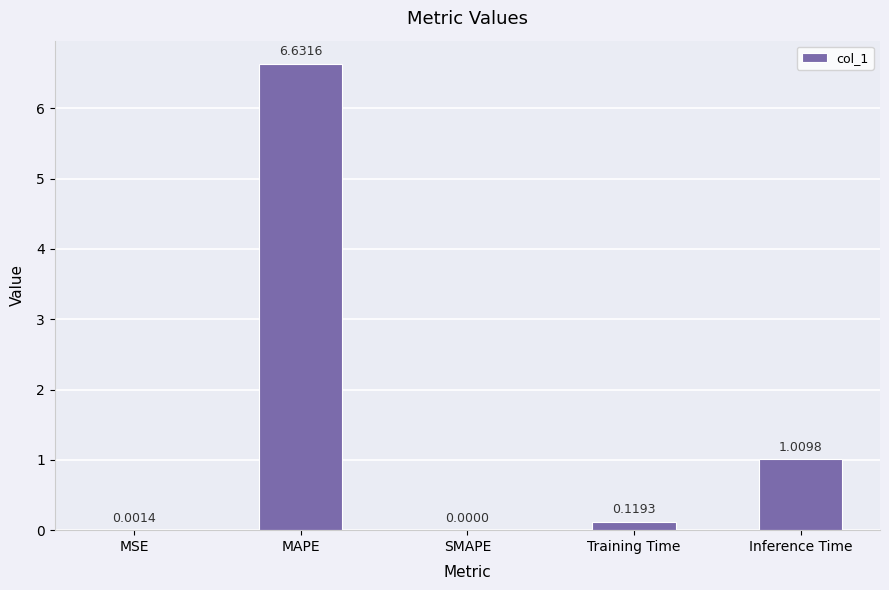

What is the change in value from Training Time to Inference Time?

+0.9